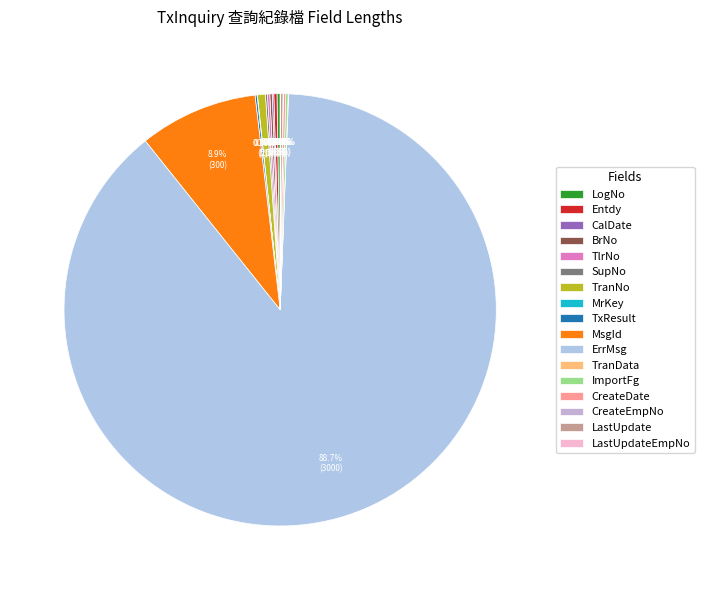

Which category has the biggest portion of the pie?

ErrMsg